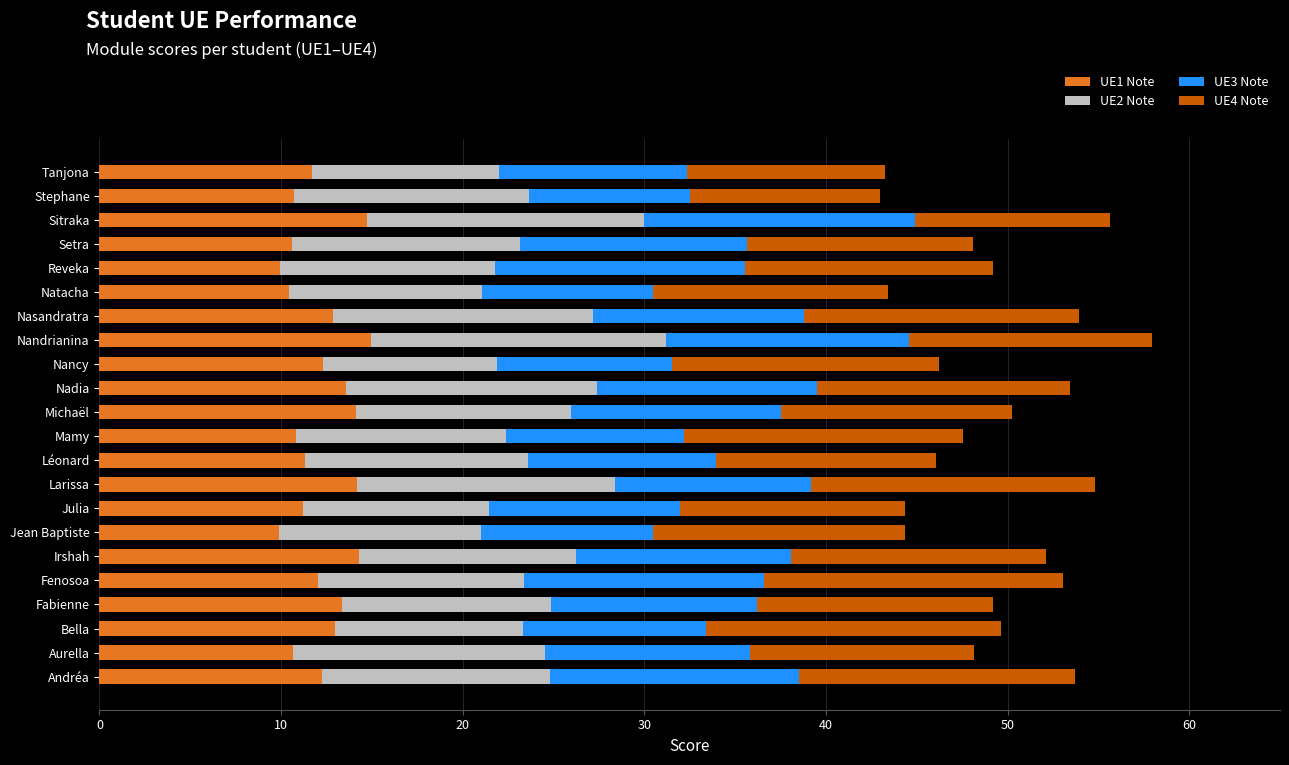

What is the minimum value for UE1 Note?

9.9